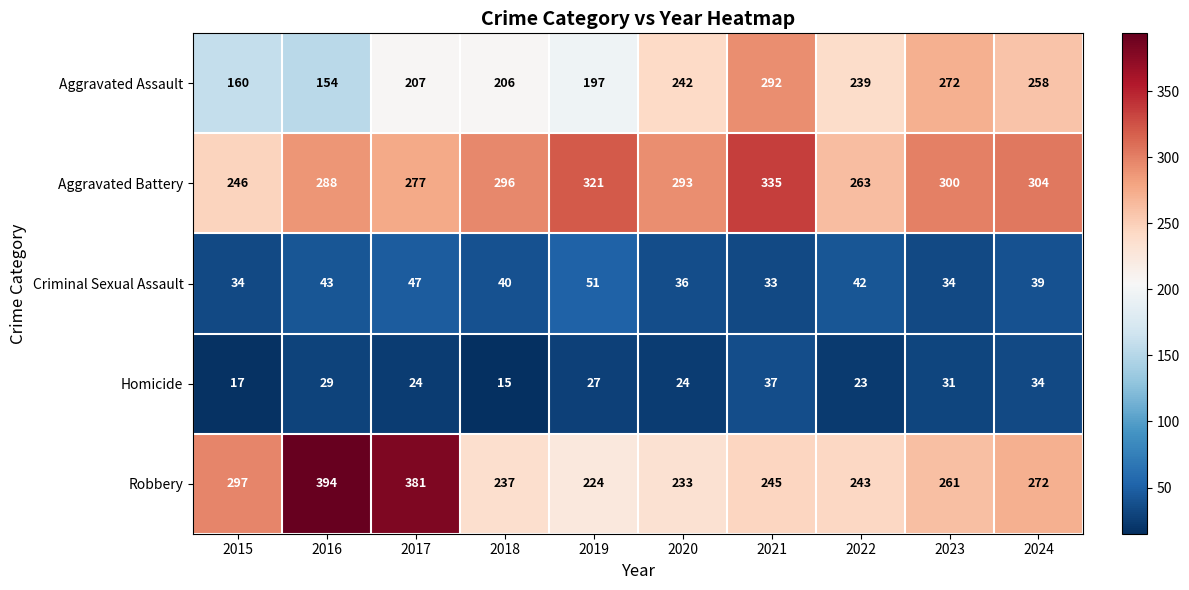

The value of Robbery at 2017 is 513. True or false?

False